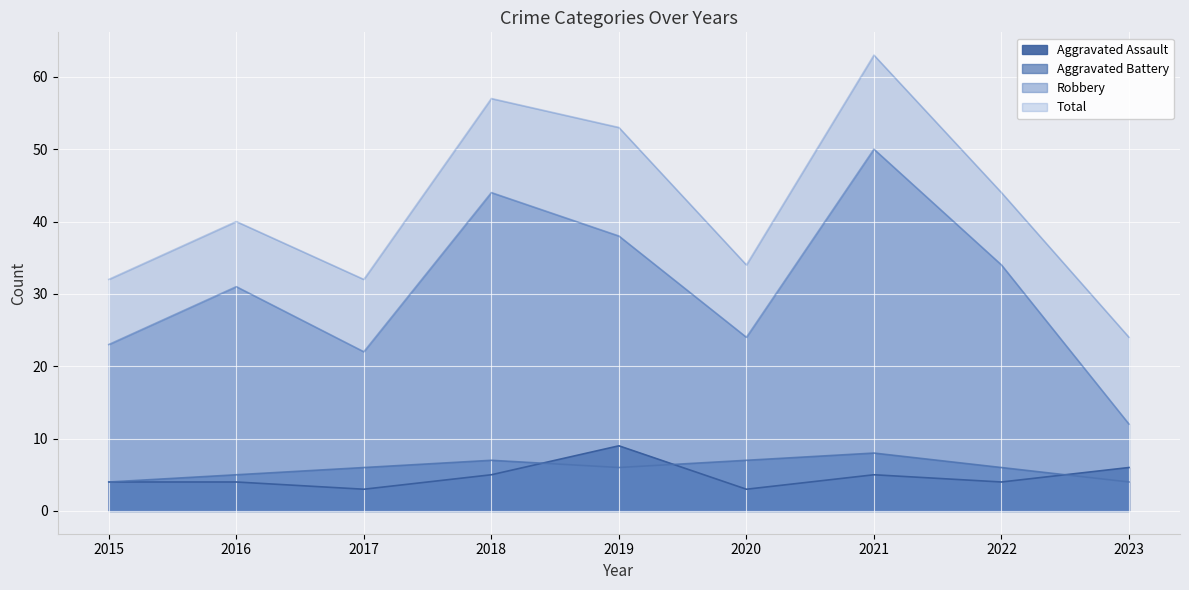

What is the spread (max minus min) of values at 2016?

36